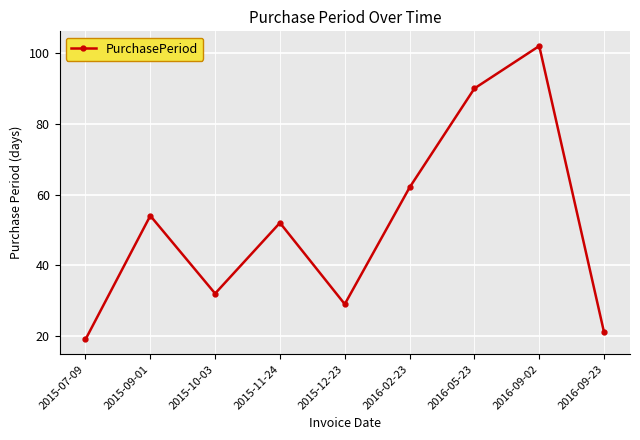

At which label is the value closest to 60?

2016-02-23